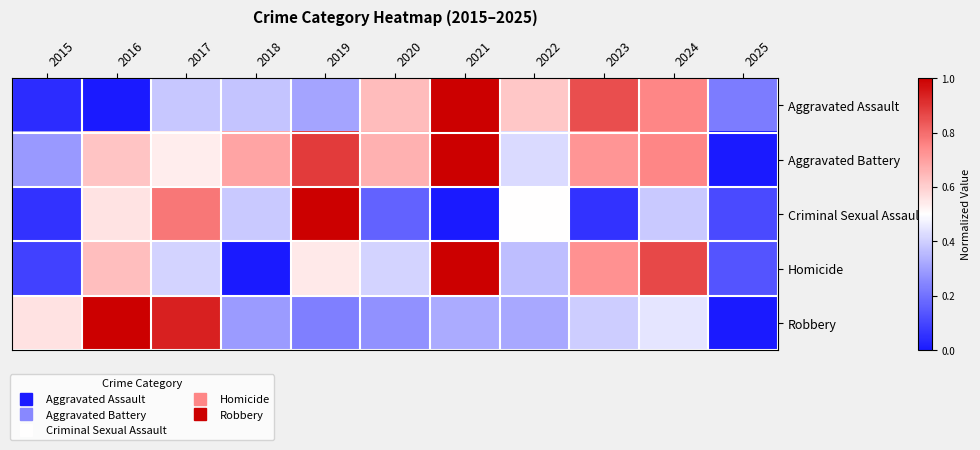

Which has a higher value, 2020 or 2021?

2021